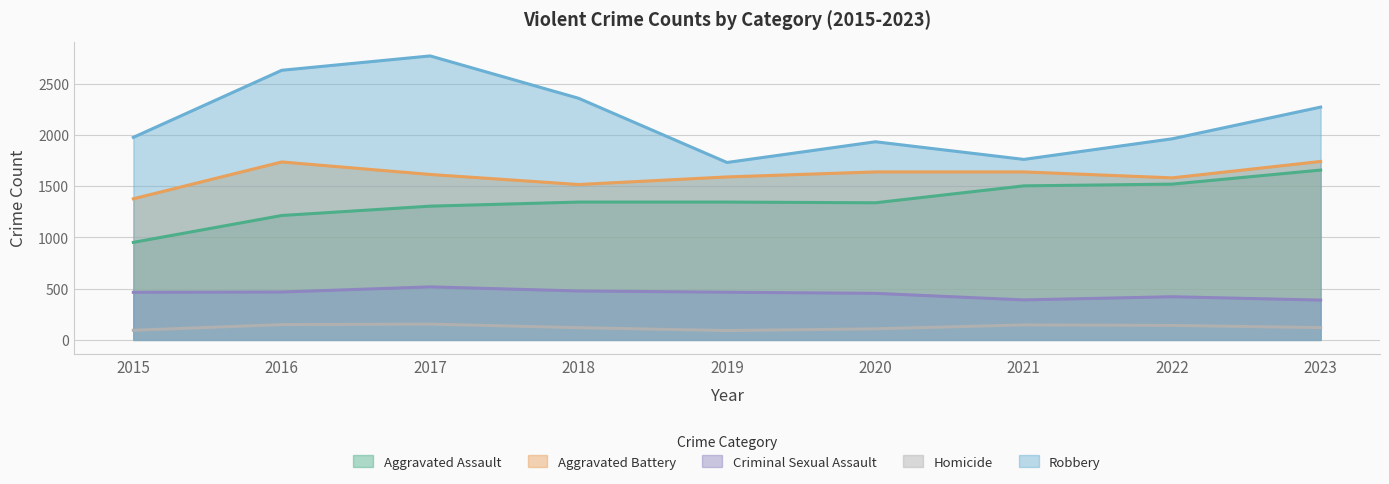

Is the value of Robbery at 2016 greater than the value of Aggravated Battery at 2015?

Yes